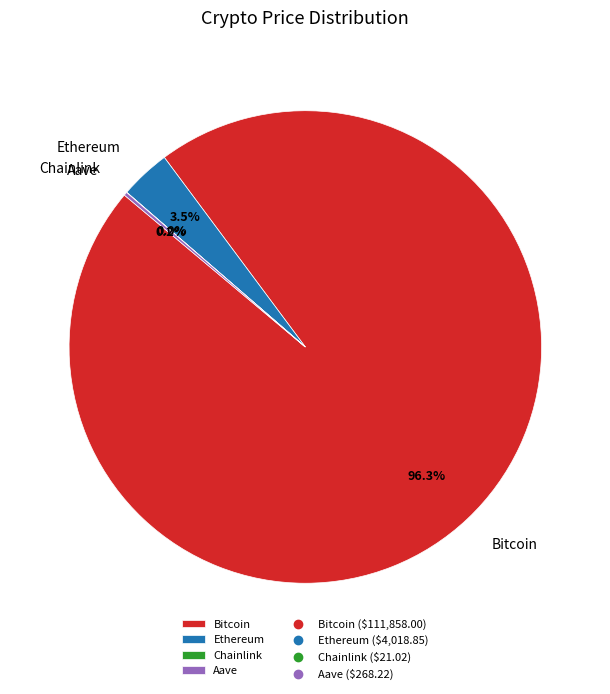

To the nearest percent, what is the average slice percentage?

25%